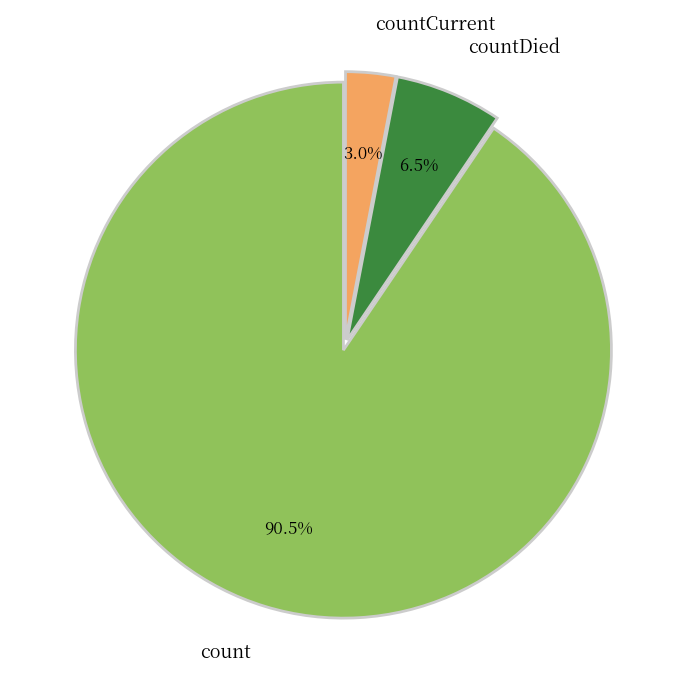

Which category has the smallest portion of the pie?

countCurrent